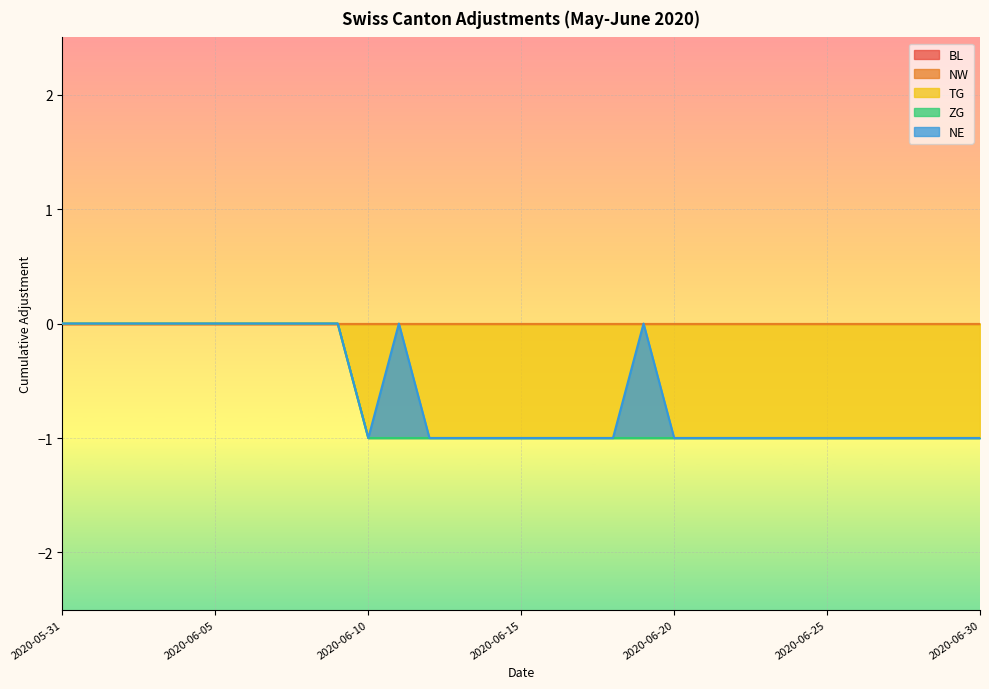

True or false: NE and BL intersect in this chart.

False